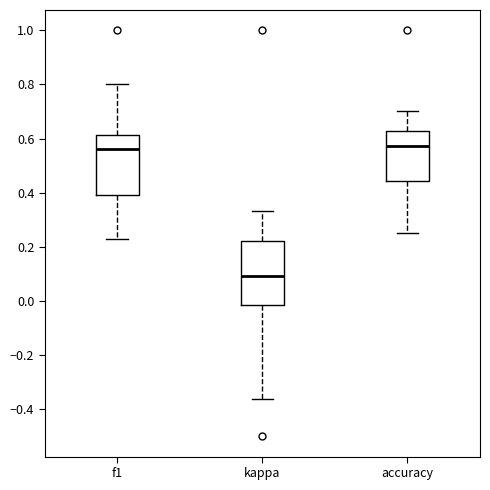

Reading left to right, read every box against the y-axis: the position of its median line, the range the box covers, and the ends of its whiskers. The values are not printed on the chart, so give them approximately, as read against the axis.

f1: median 0.56, box 0.40 to 0.62, whiskers 0.22 to 0.80
kappa: median 0.10, box -0.02 to 0.22, whiskers -0.36 to 0.34
accuracy: median 0.58, box 0.44 to 0.62, whiskers 0.26 to 0.70